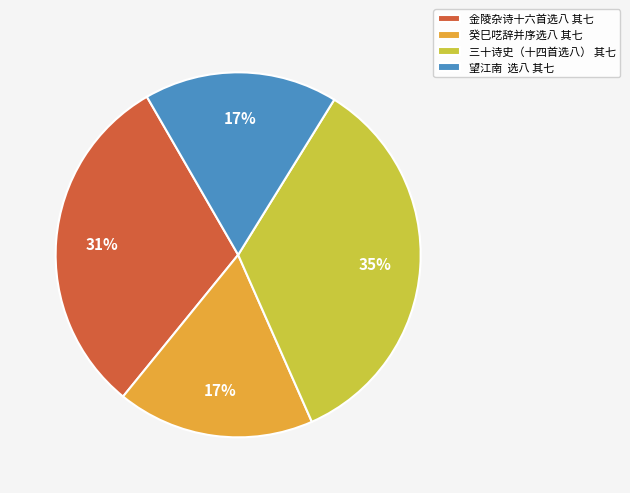

How many segments does this pie chart have?

4